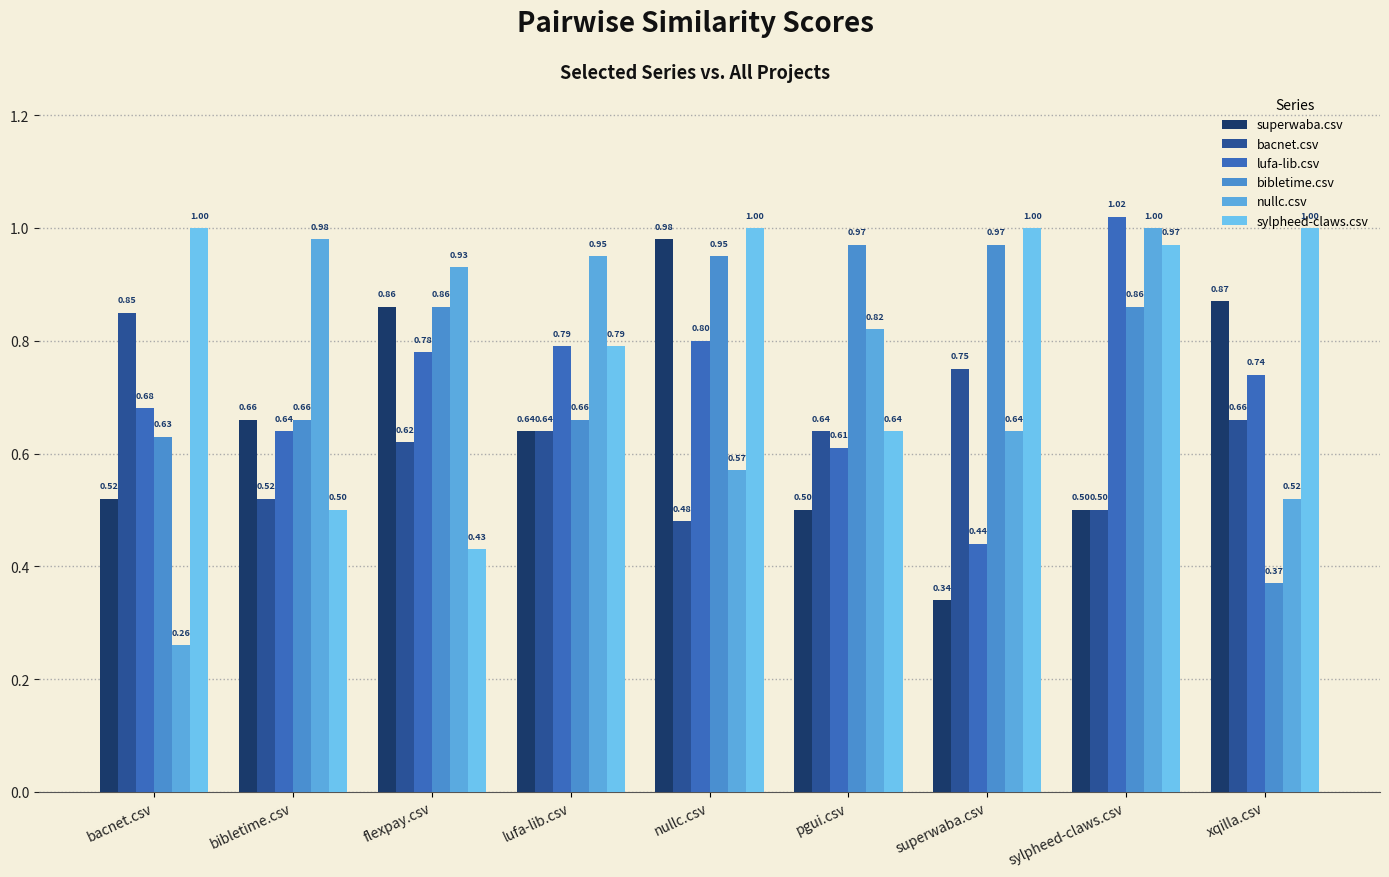

The value of nullc.csv at pgui.csv is 0.8. True or false?

True